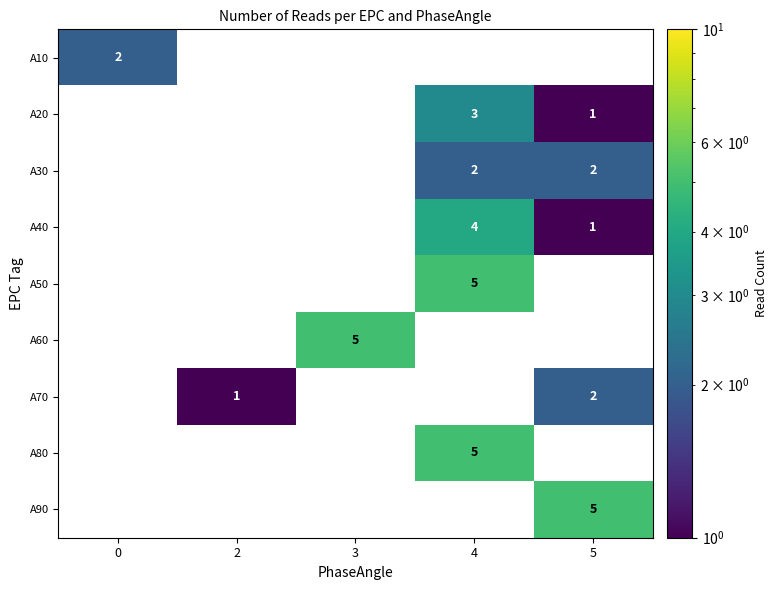

True or false: A80 has a value of 8 at 4.

False